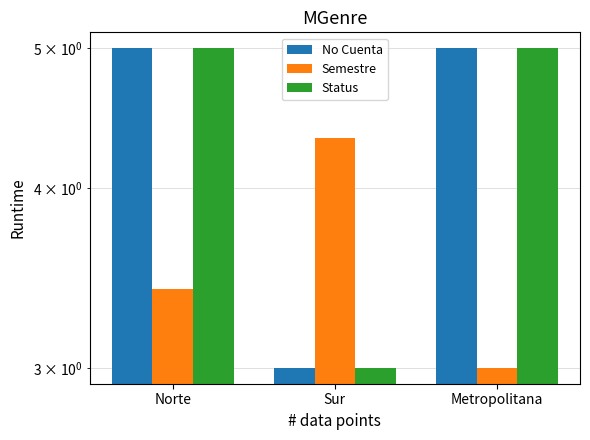

Is it true that No Cuenta equals 7.4 at Metropolitana?

False